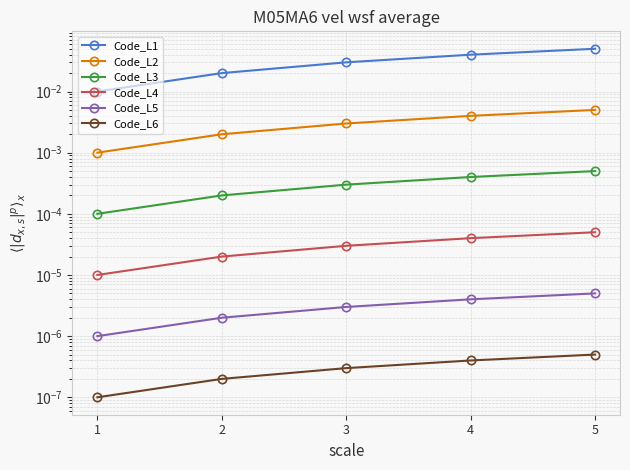

At which label is Code_L3 closest to 0?

1